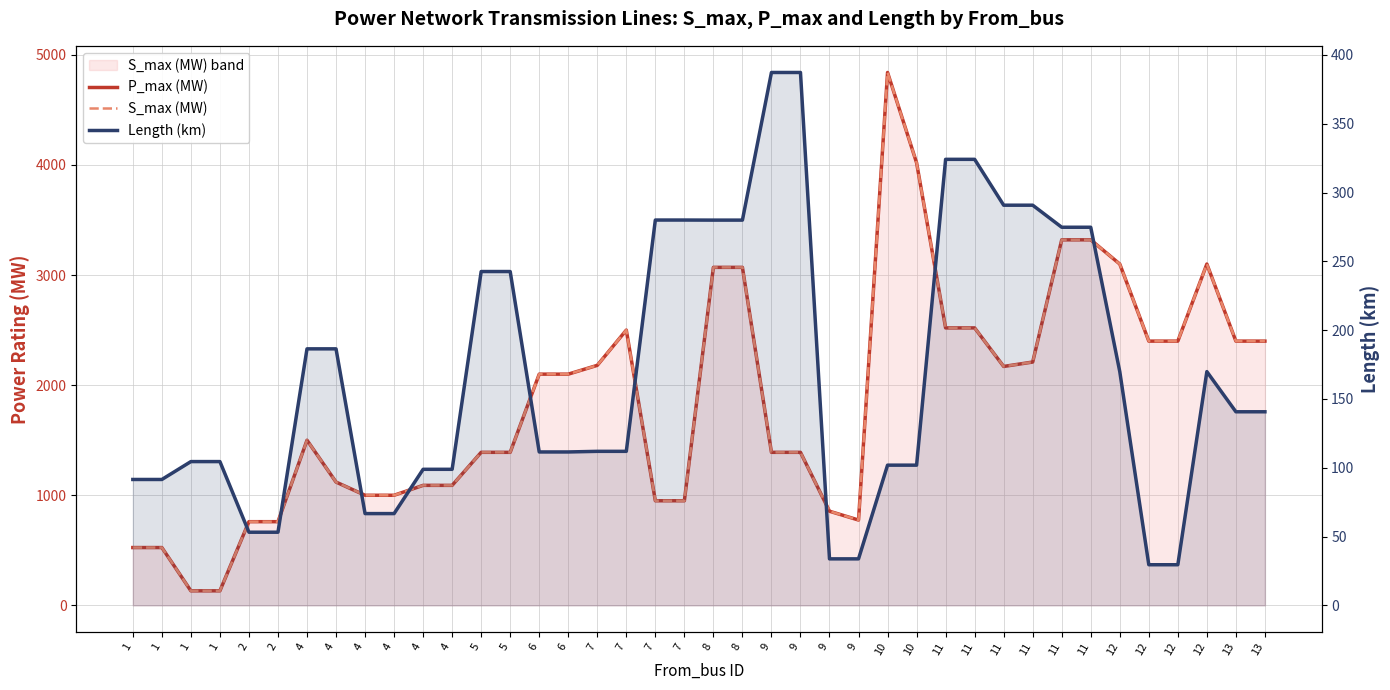

At which category does P_max (MW) reach its first local valley?

9